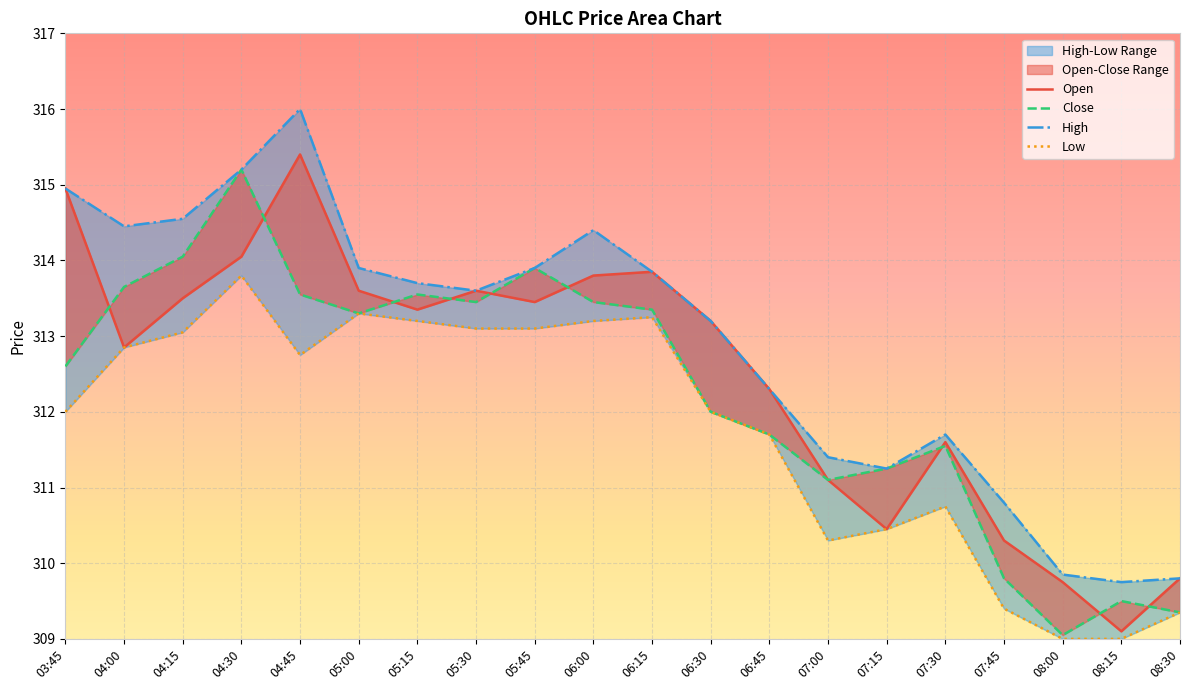

How many series are shown in this chart?

4